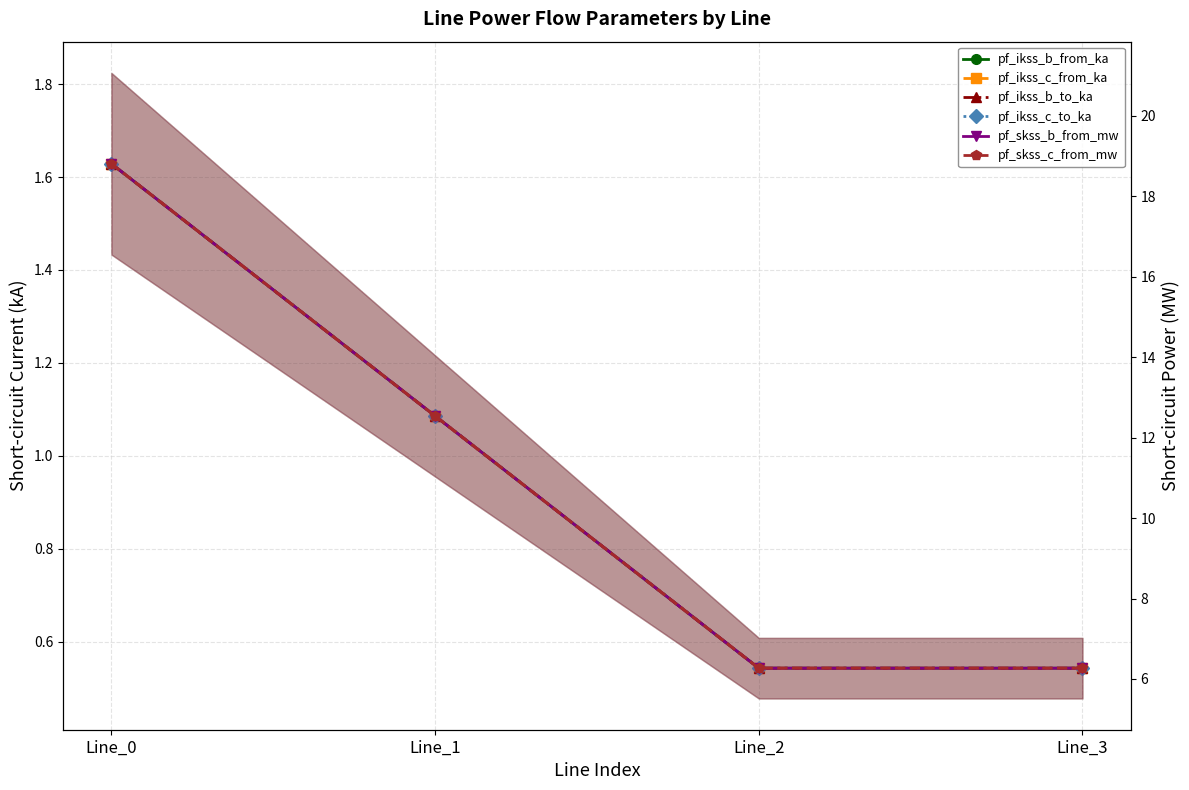

True or false: pf_ikss_c_to_ka has more than 1 points higher than both neighbors.

False